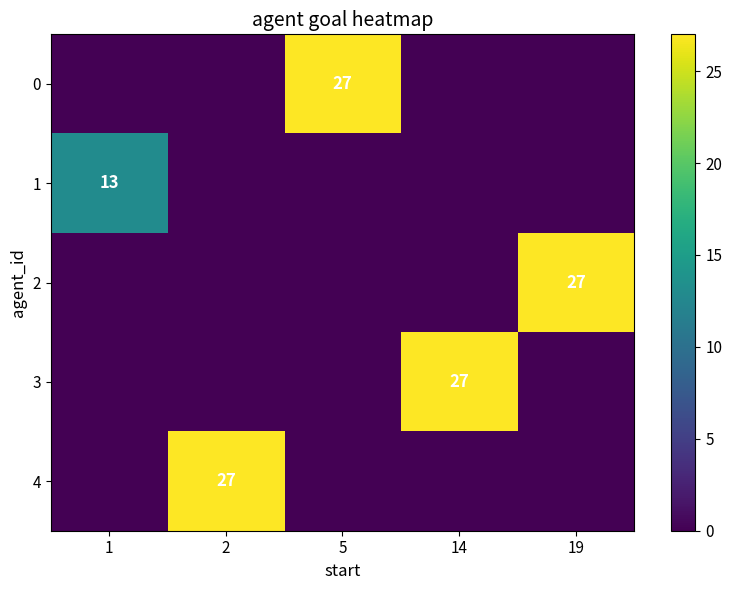

Count the number of data series in this chart.

5